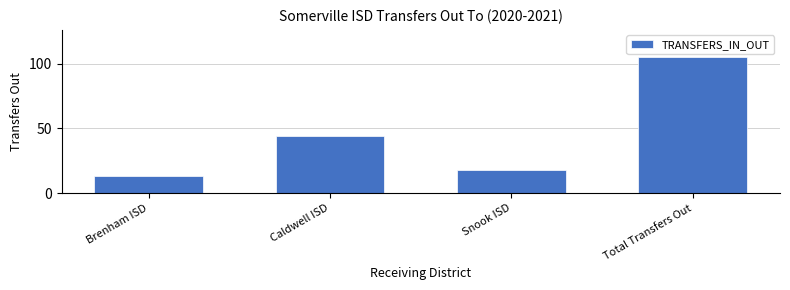

Reading right to left, extract all data points from this chart.

105	18	44	13